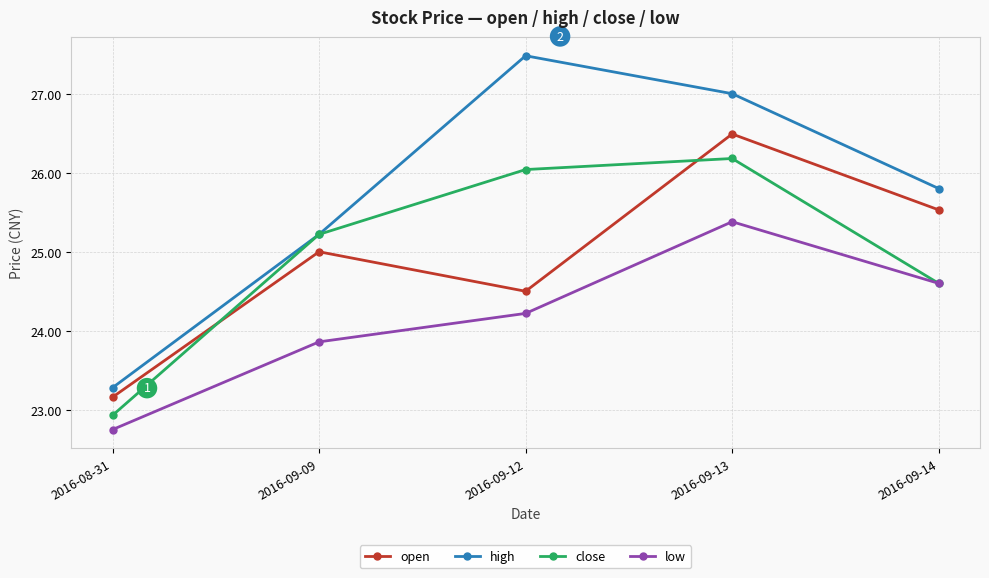

What are all the series names shown in the legend?

open, high, close, low